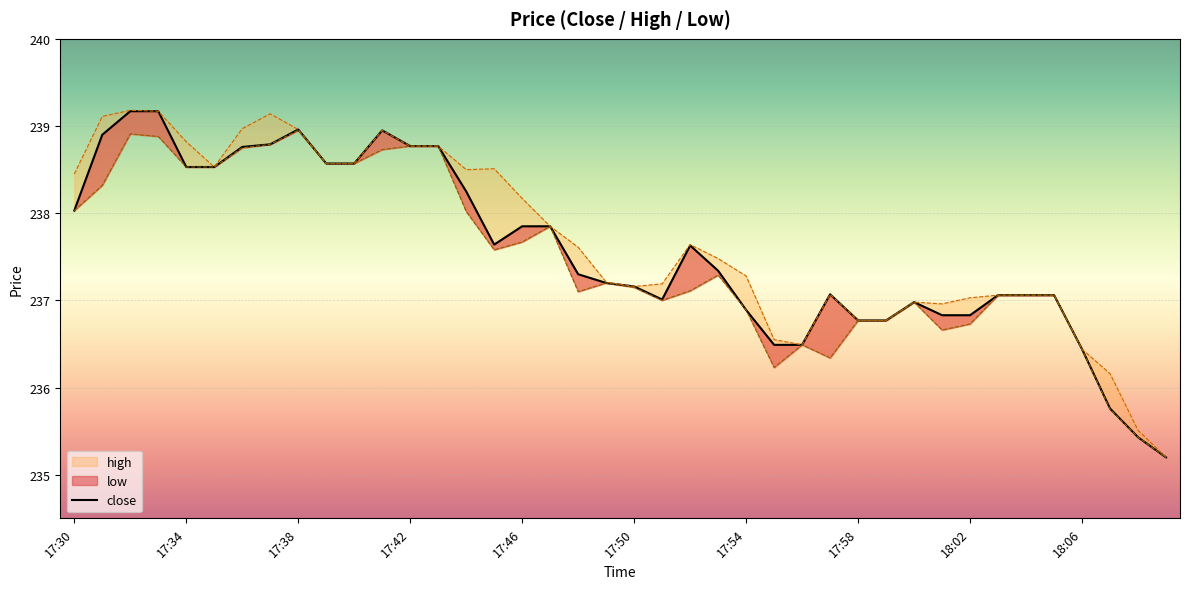

Which has a higher value, 24 or 17:34?

17:34